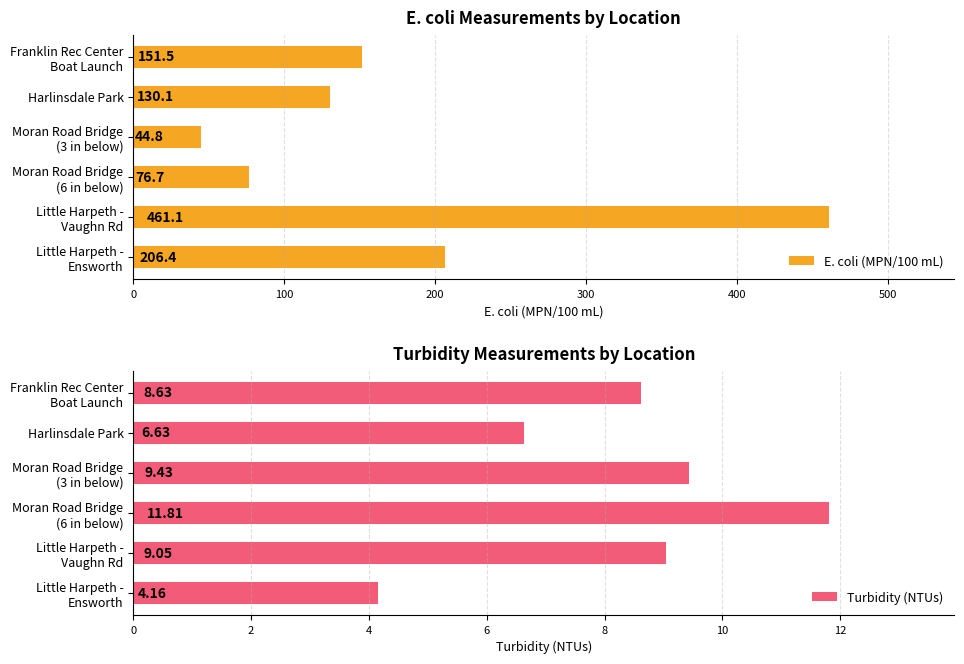

What is the average value of the Turbidity (NTUs) series?

8.3